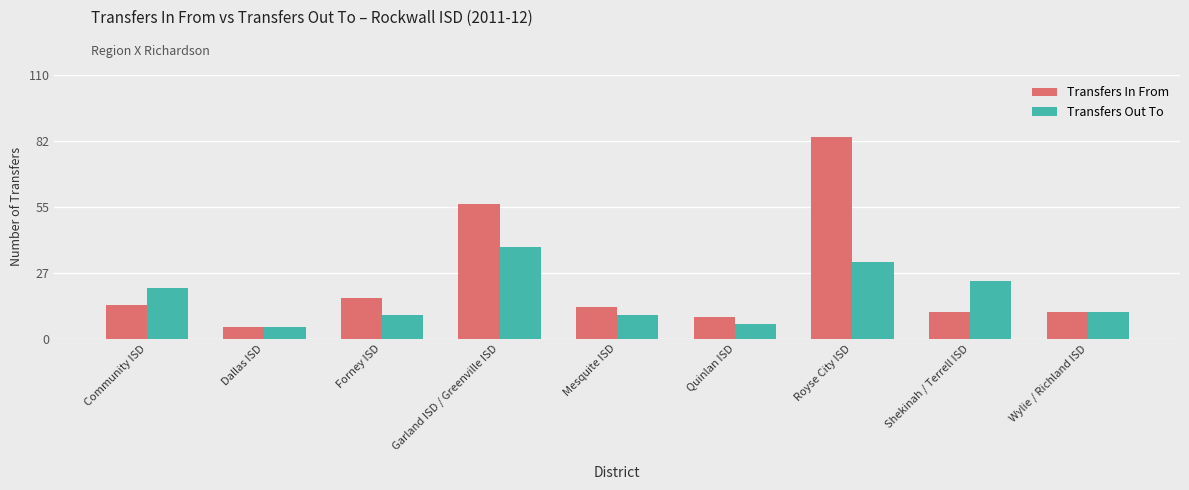

List the series in order of their overall mean, lowest first.

Transfers Out To, Transfers In From